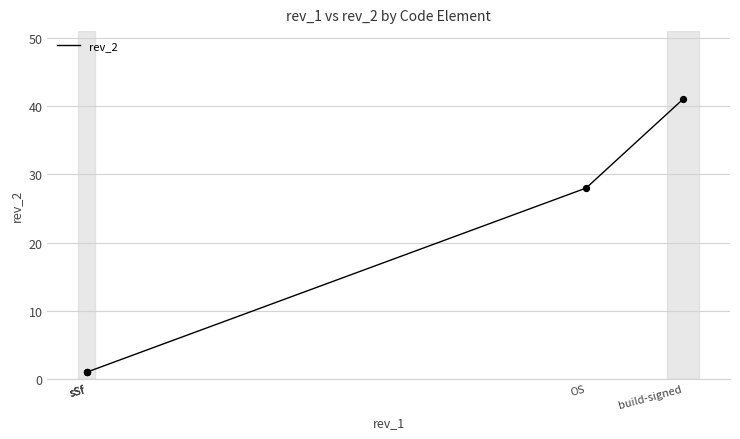

Which has a higher value, build-signed or sSf?

build-signed